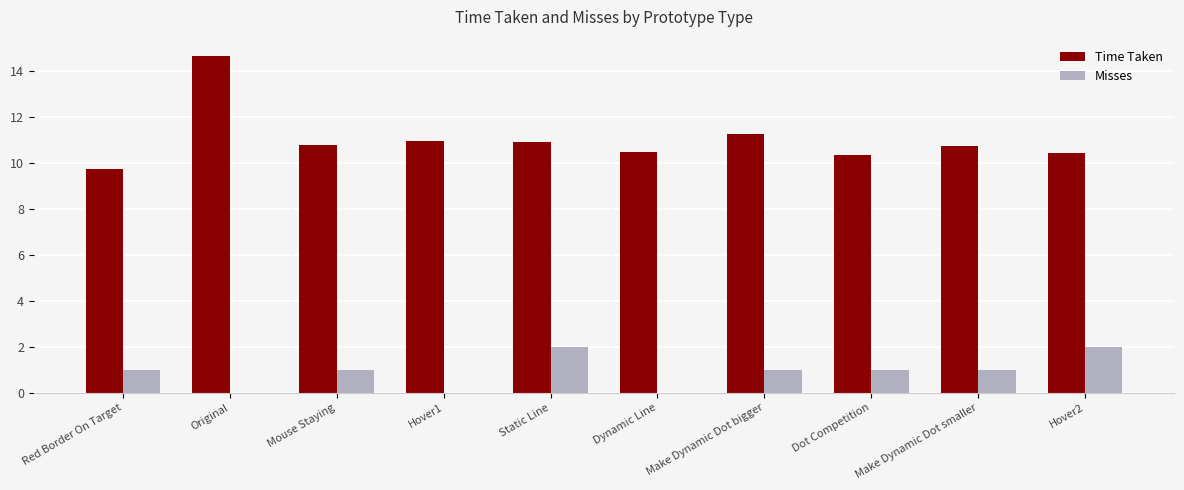

Is the value of Time Taken at Make Dynamic Dot smaller greater than the value of Misses at Hover1?

Yes